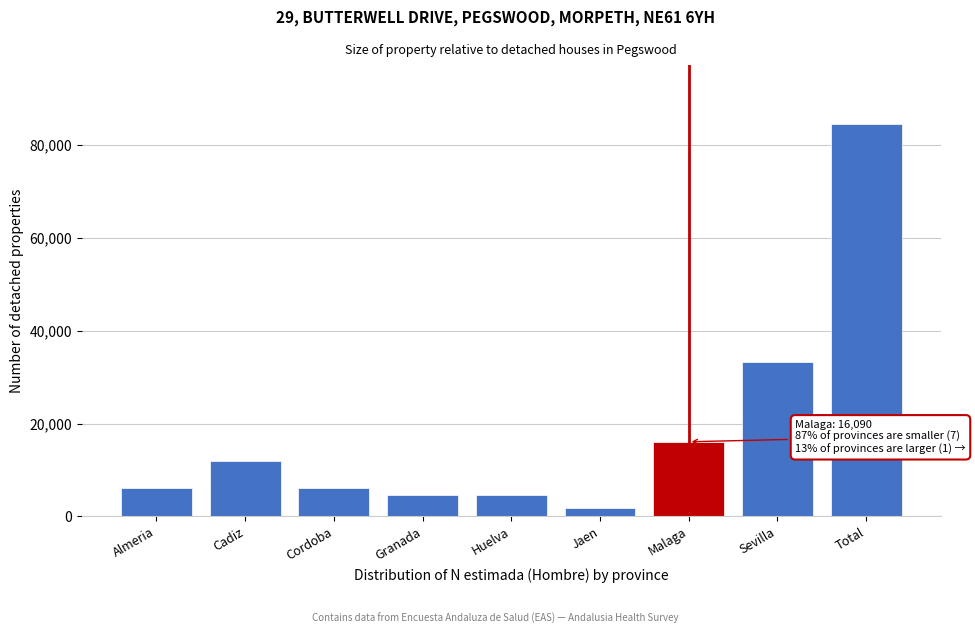

What is the difference between the second highest and minimum values?

31411